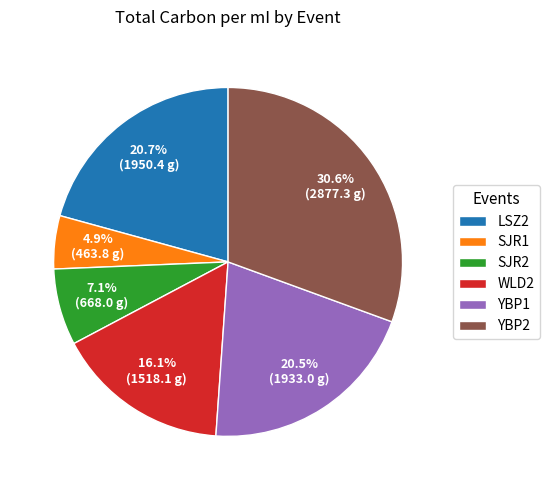

What is the largest slice in the pie chart?

YBP2